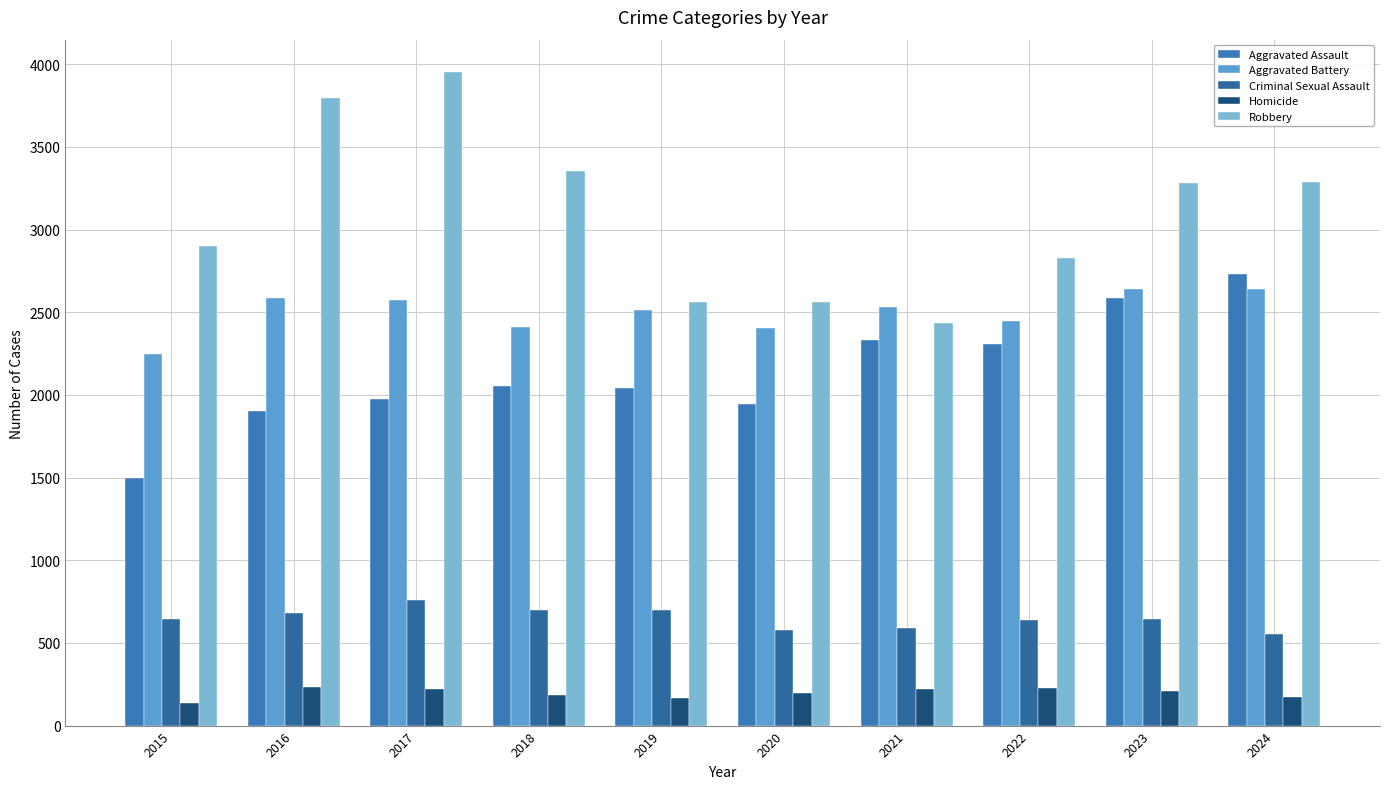

Reading left to right, transcribe all the data shown in this chart.

Aggravated Assault: 1500	1905	1976	2055	2044	1945	2333	2307	2585	2731
Aggravated Battery: 2245	2588	2575	2412	2512	2403	2530	2448	2639	2641
Criminal Sexual Assault: 645	678	761	701	702	579	590	640	643	551
Homicide: 138	231	219	186	167	195	221	225	211	175
Robbery: 2898	3793	3951	3356	2562	2562	2436	2826	3284	3287